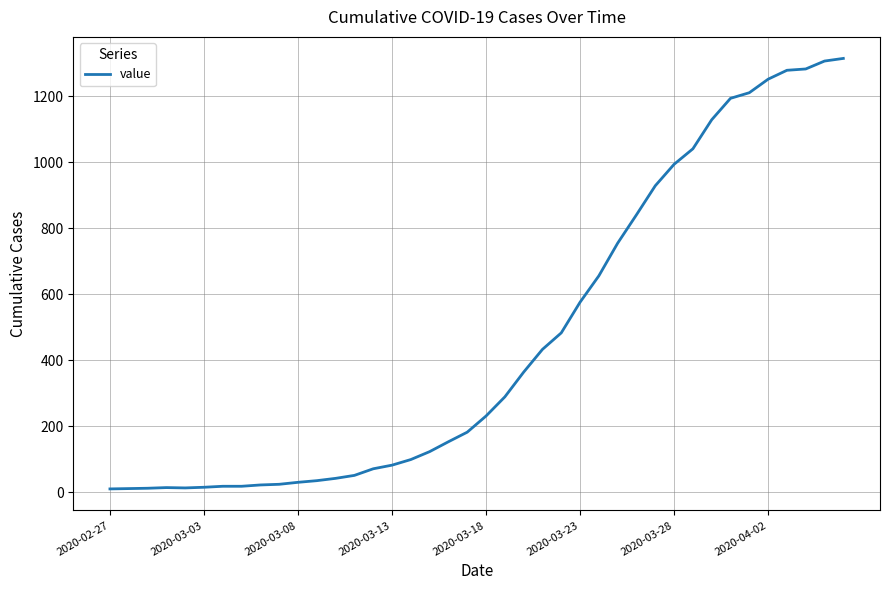

What is the maximum value shown in the chart?

1315